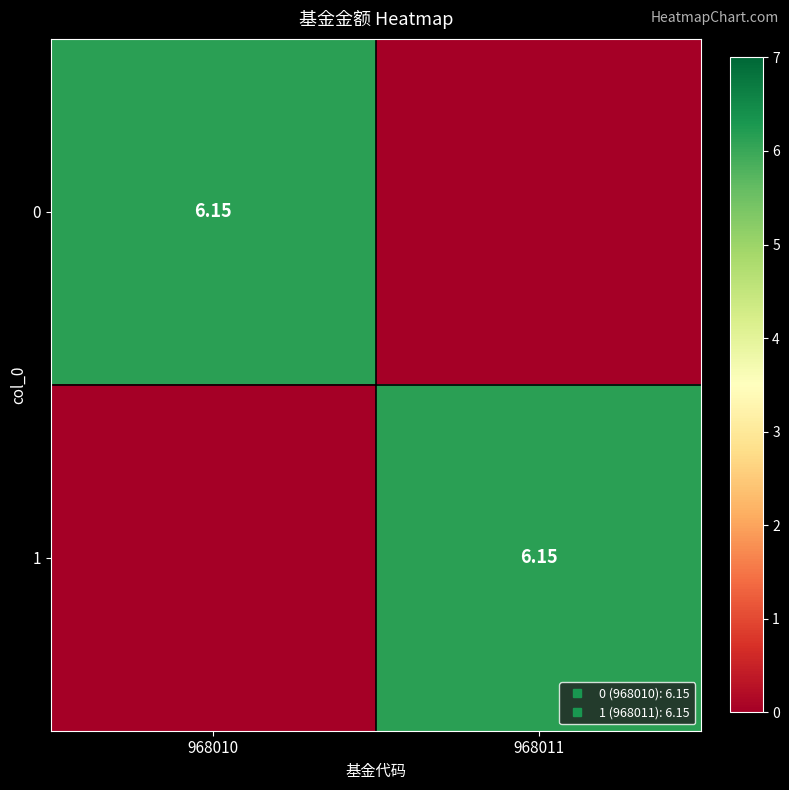

Is it true that 0 equals 3.0 at 968010?

False